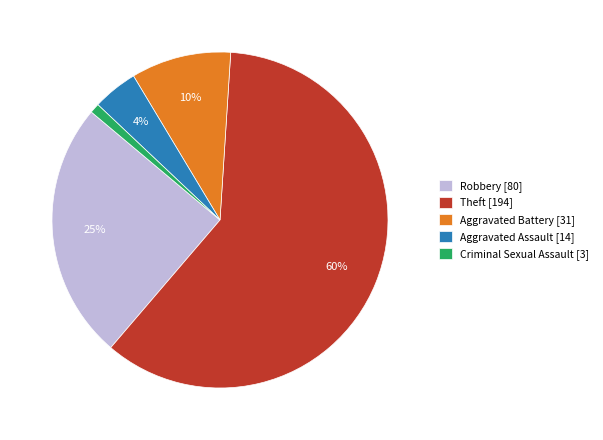

True or false: Theft [194] accounts for 60% of the total.

True